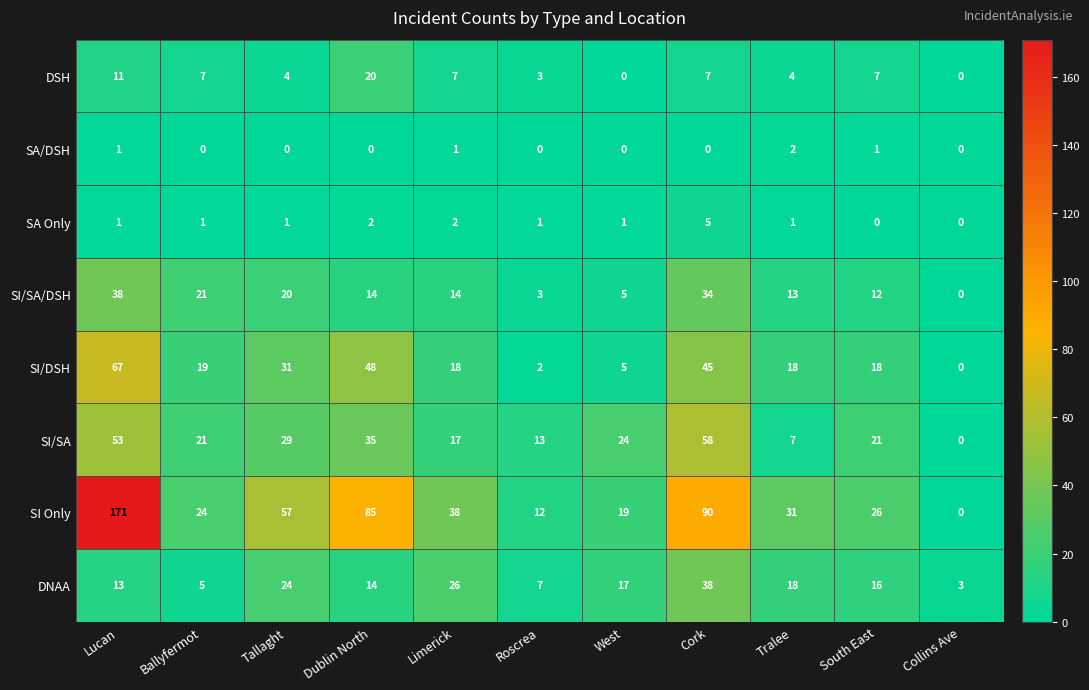

Is it true that DSH equals 0 at Collins Ave?

True